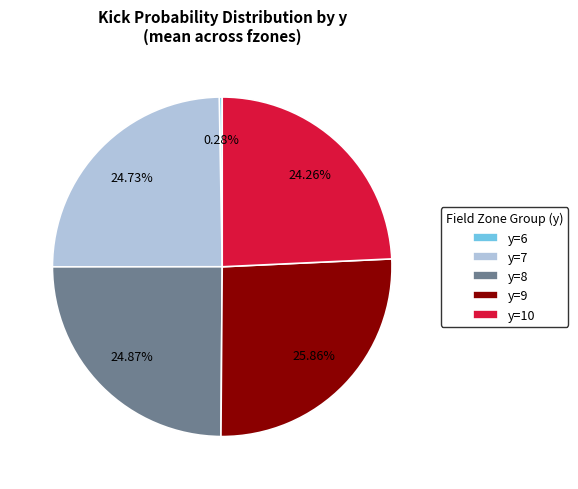

What is the largest slice in the pie chart?

y=9